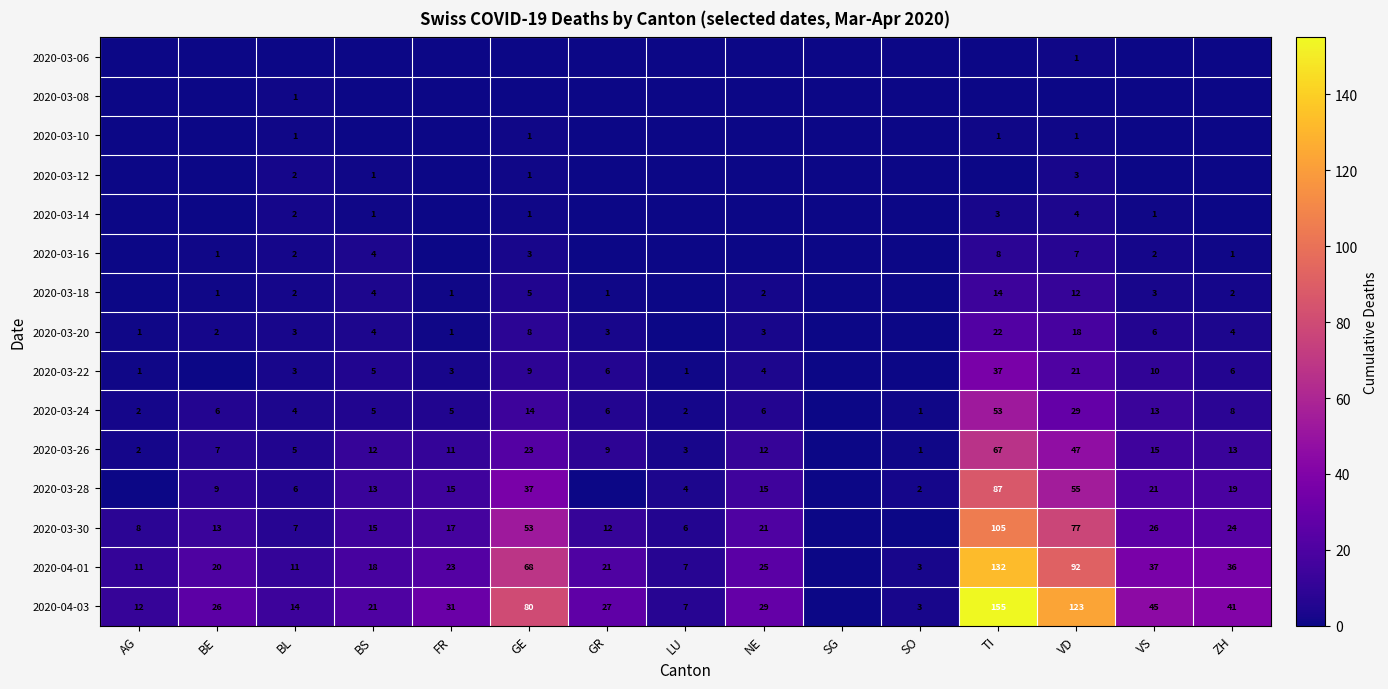

True or false: 2020-03-20 has a value of 4 at GE.

False